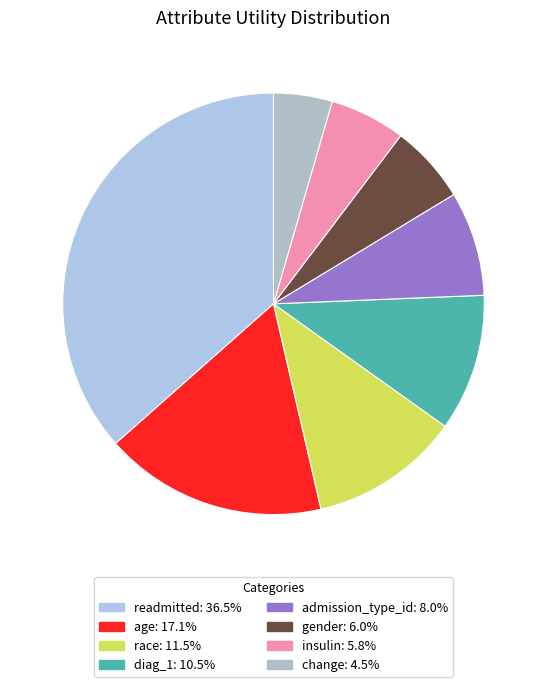

To the nearest percent, what is the difference between the largest and smallest slice percentages?

32%